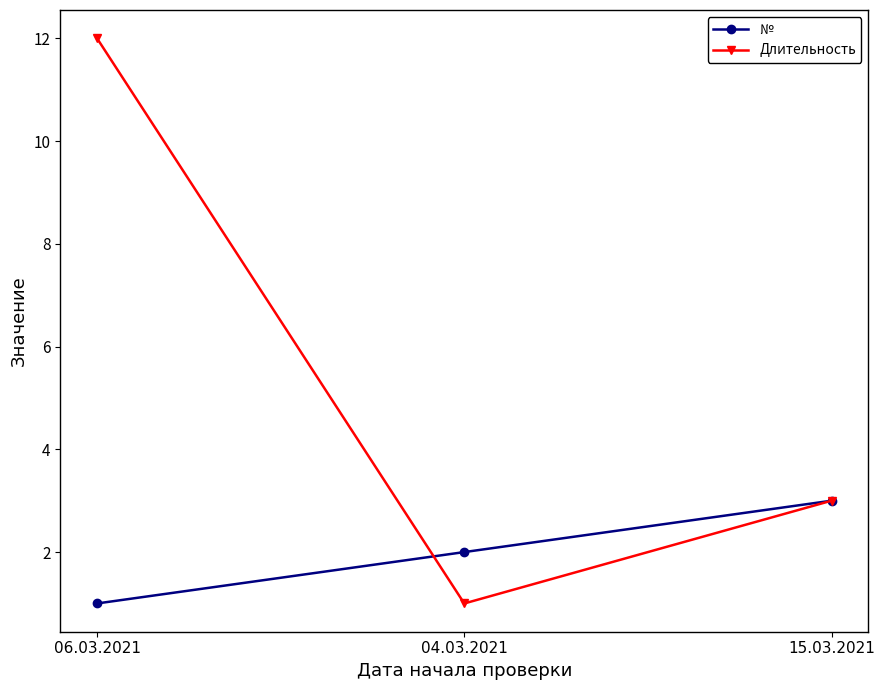

Between 06.03.2021 and 15.03.2021, which series saw the biggest shift?

Длительность